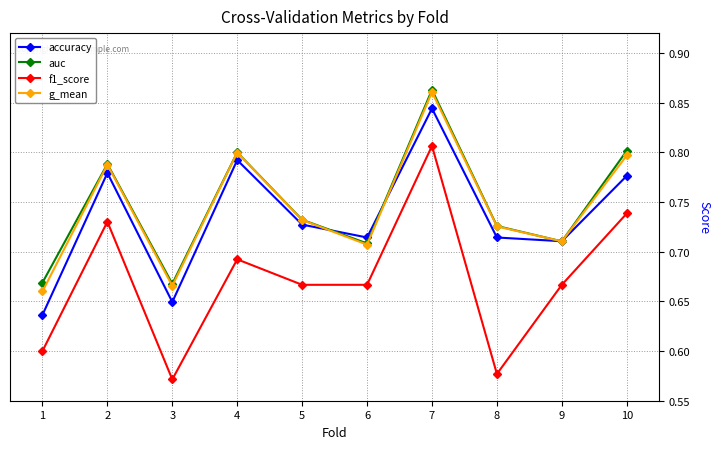

Where is the first local minimum for f1_score?

3